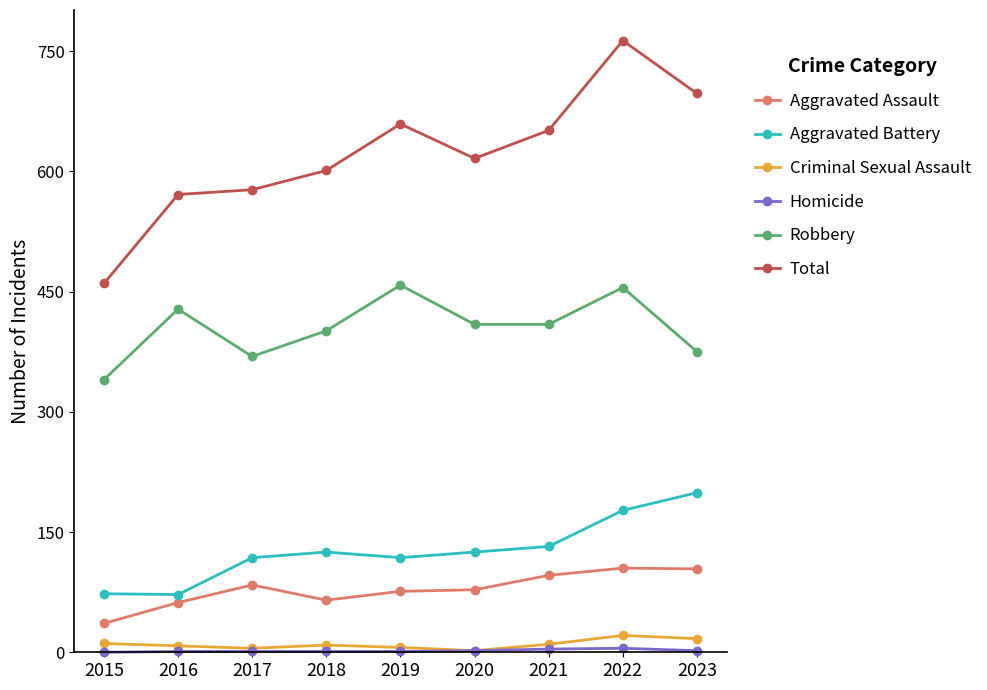

Which series has the largest total across all categories?

Total